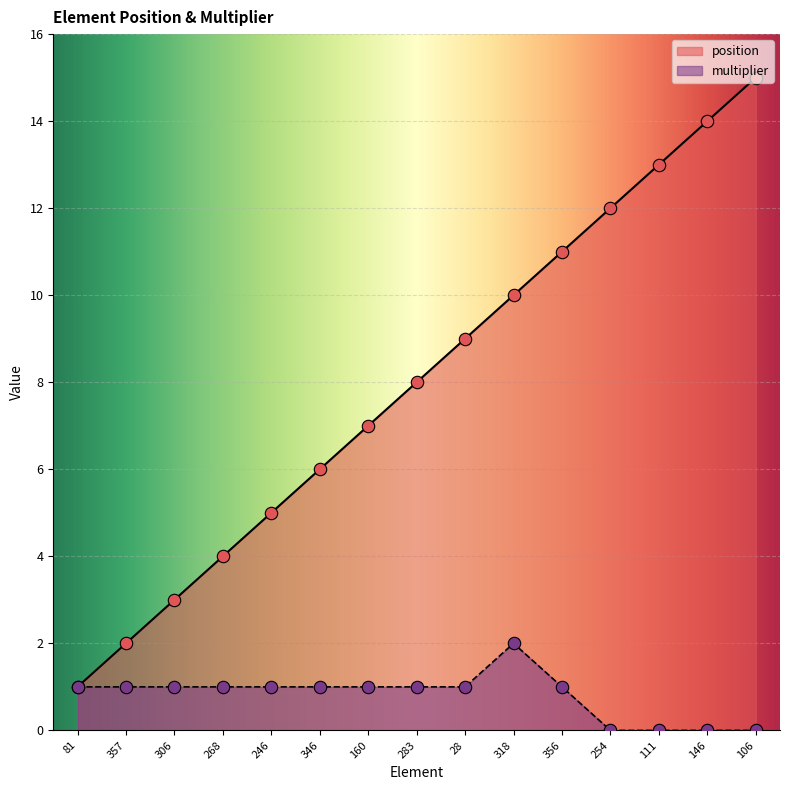

What are all the series names shown in the legend?

position, multiplier